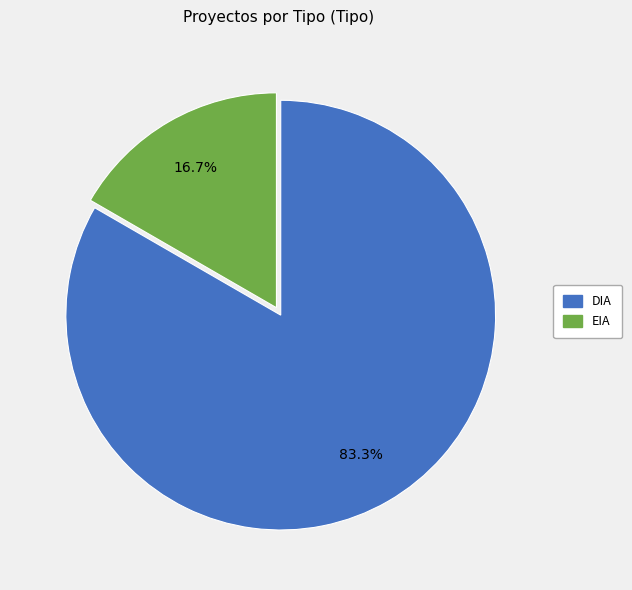

Do EIA and DIA together represent more than half of the pie?

Yes